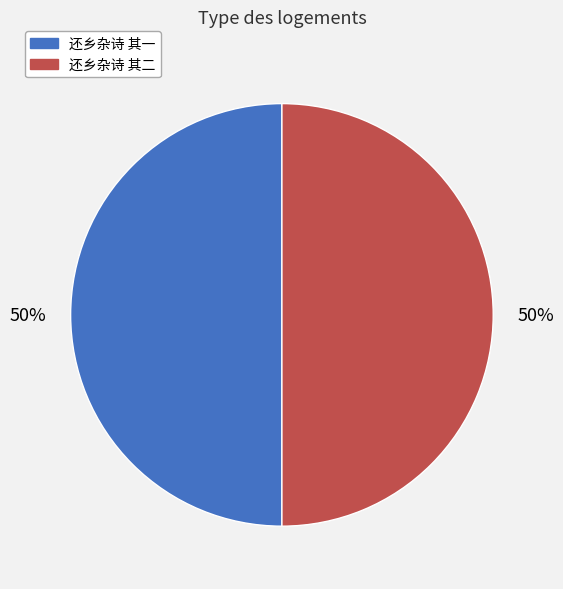

How many slices are in this pie chart?

2